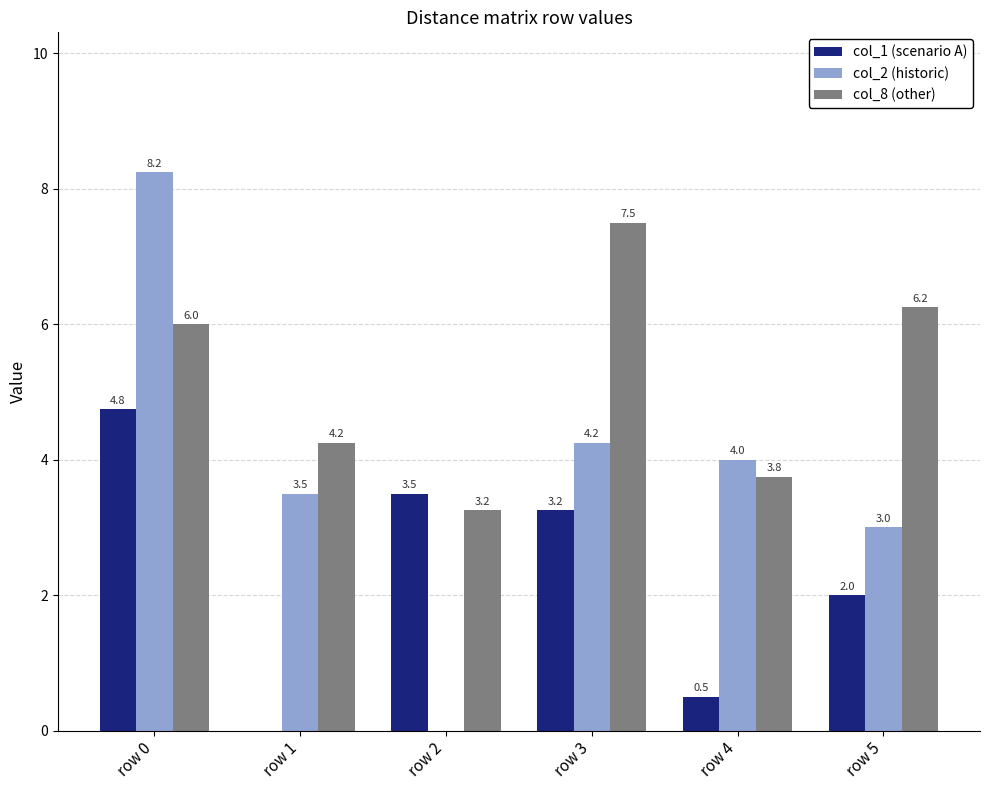

The col_1 (scenario A) series shows 3.2 at row 3. True or false?

True